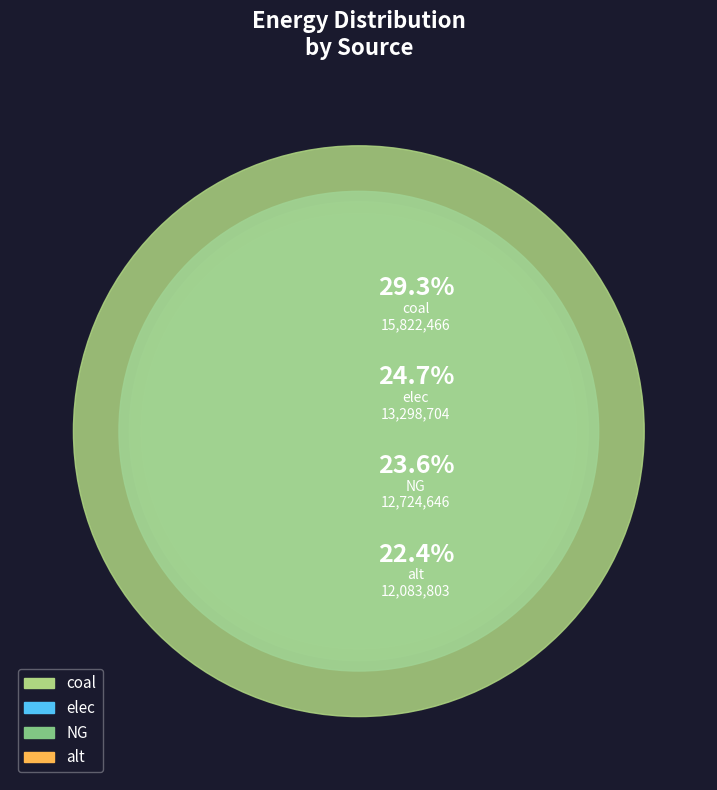

Is it true that NG is 24% of the pie?

True